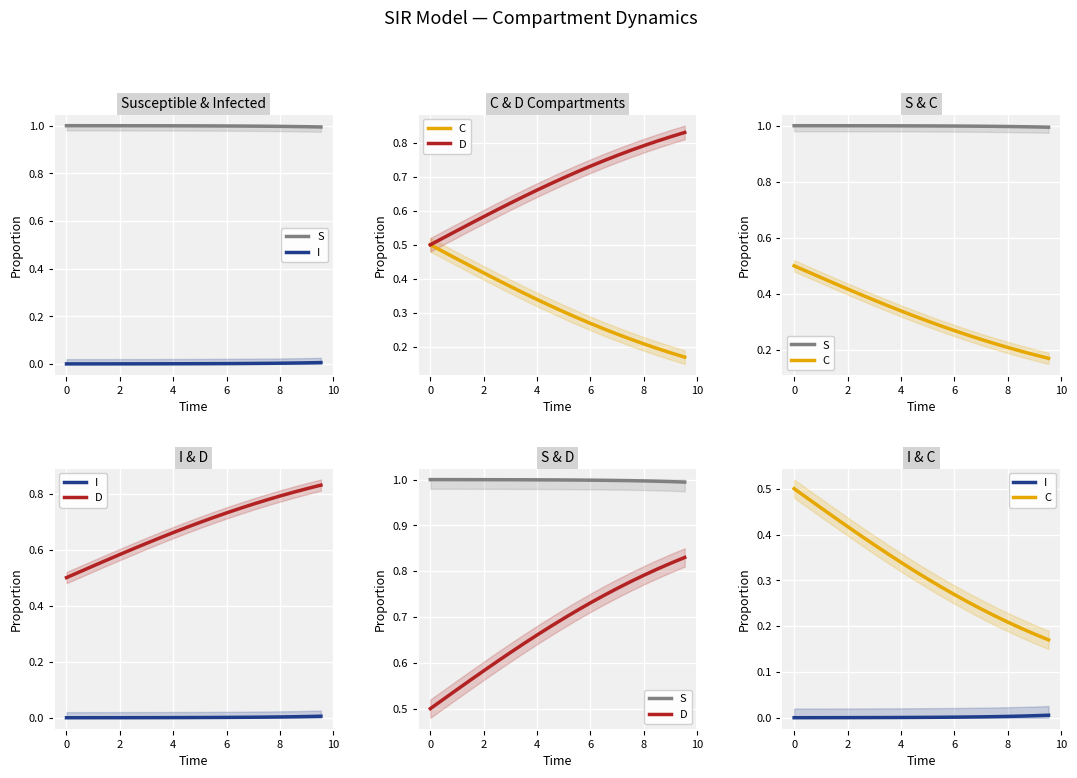

True or false: I and S intersect in this chart.

False